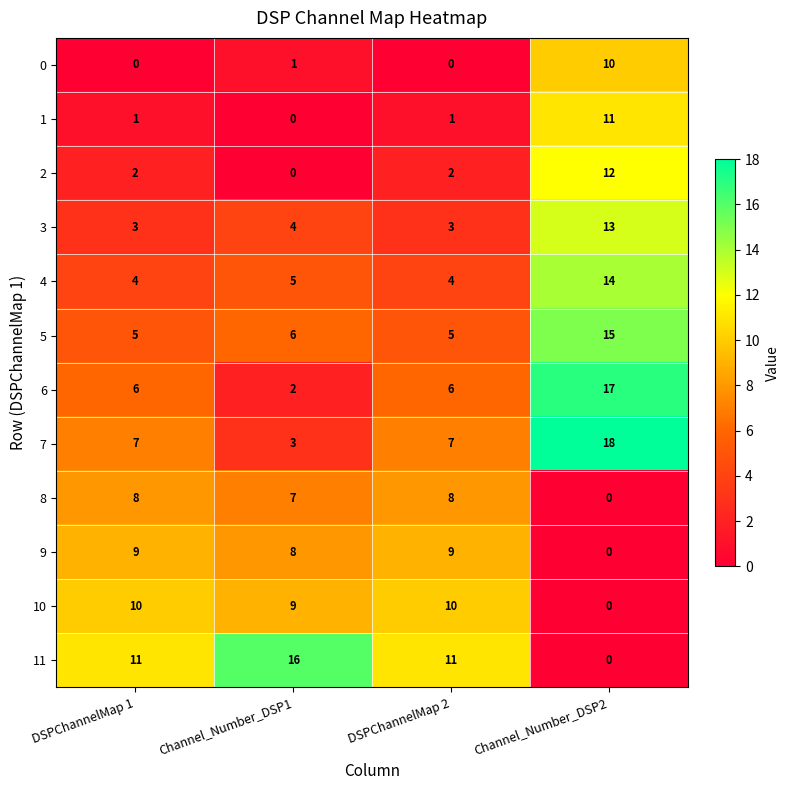

Between Channel_Number_DSP1 and DSPChannelMap 2, which series saw the biggest shift?

11